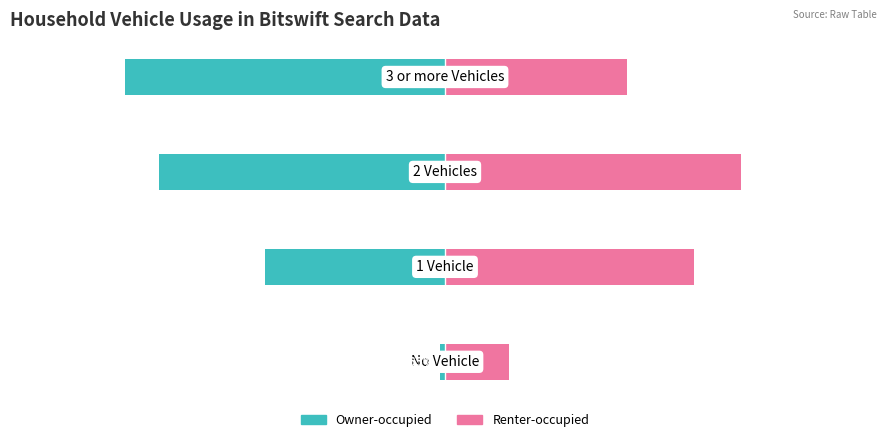

Which series has the largest range (max minus min)?

Owner-occupied